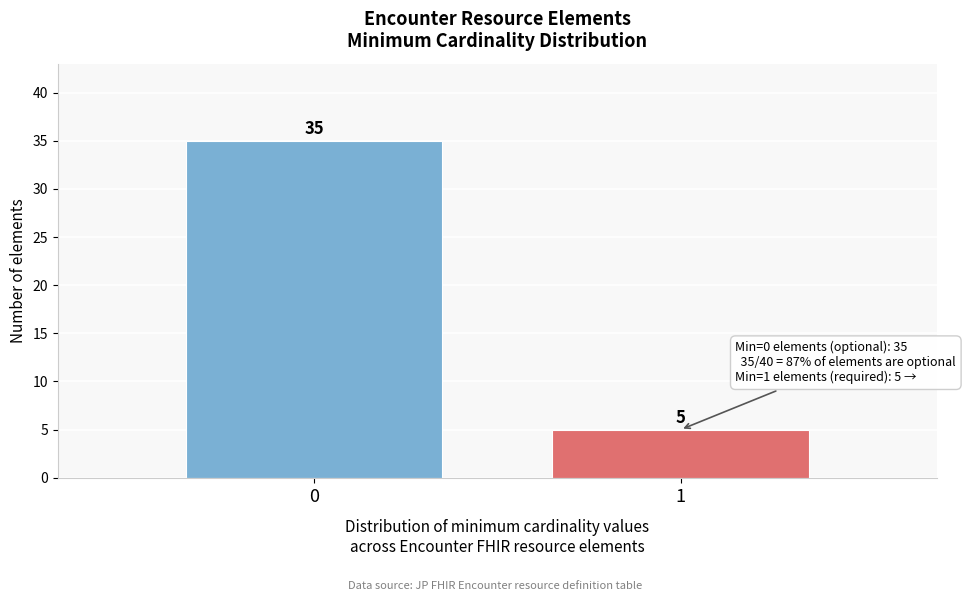

Reading left to right, transcribe all the data shown in this chart.

0=35	1=5